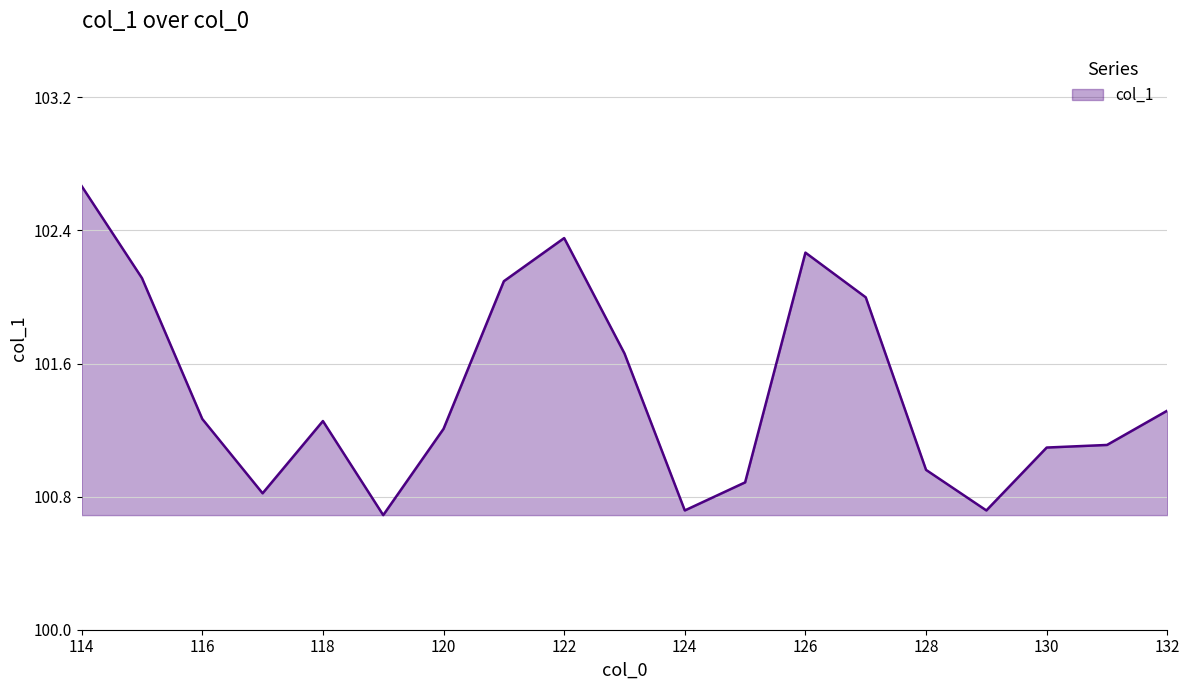

What is the smallest value displayed?

100.7